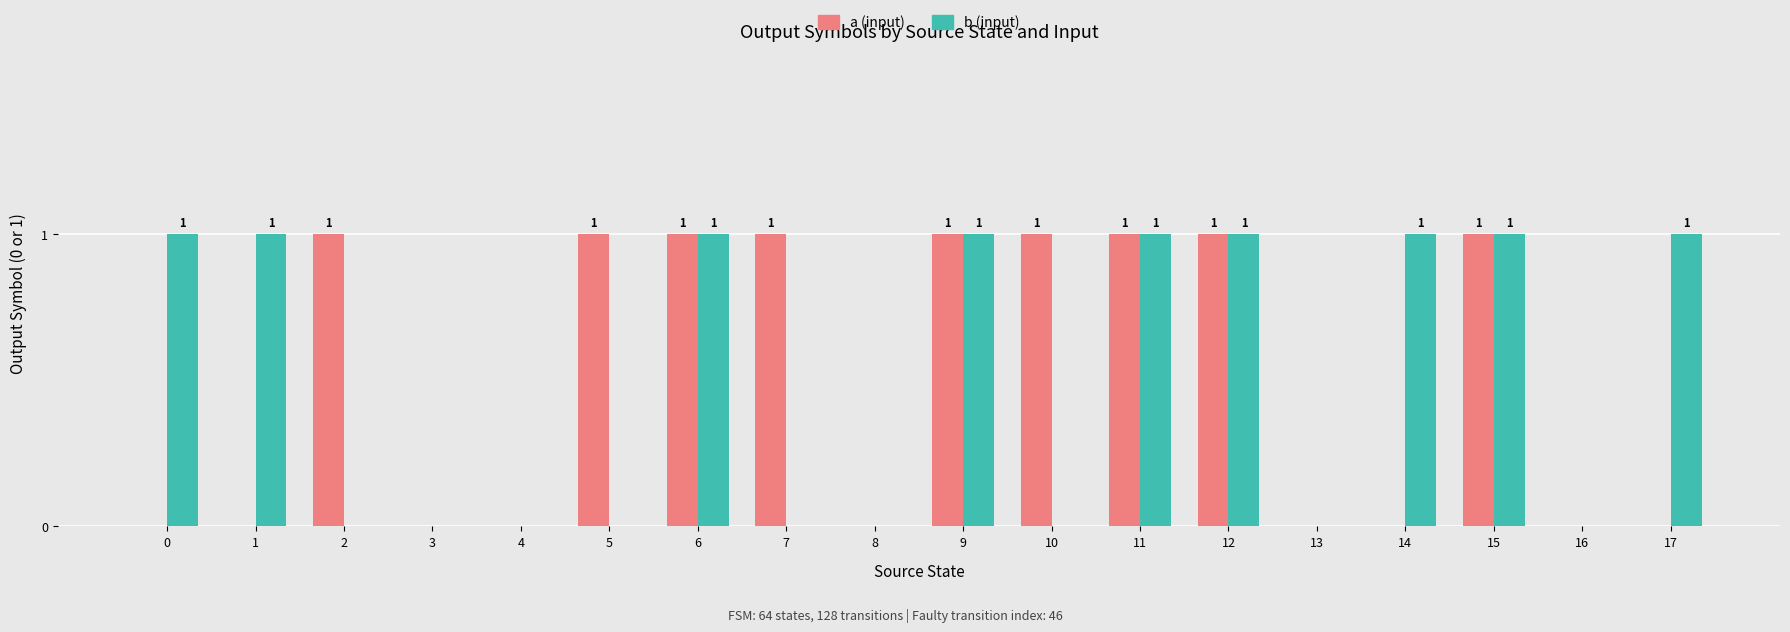

What is the total value across all series at 7?

1